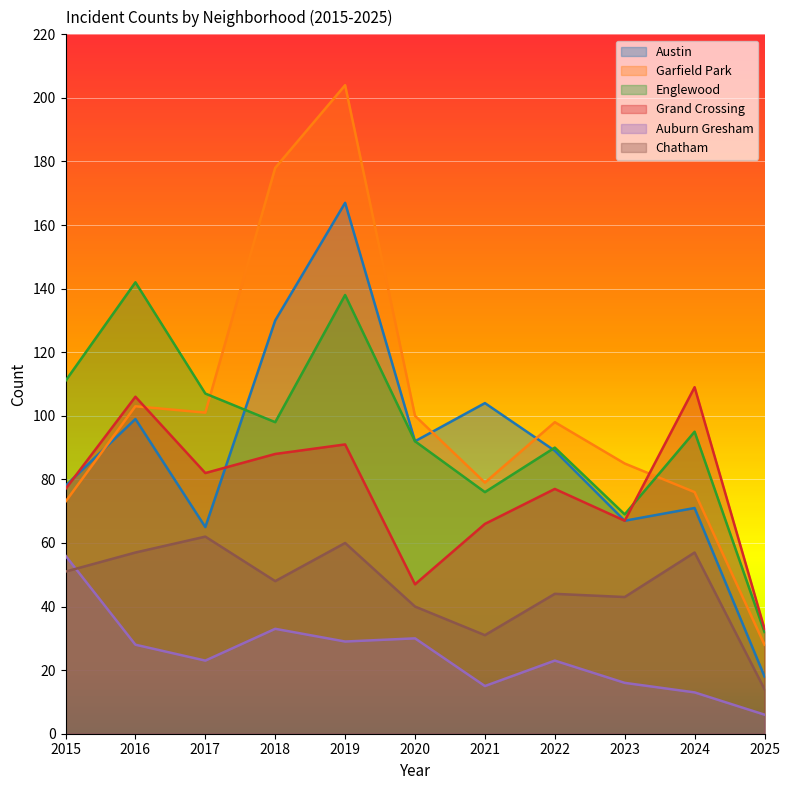

Read the Grand Crossing value at 2022, to the nearest 5.

75